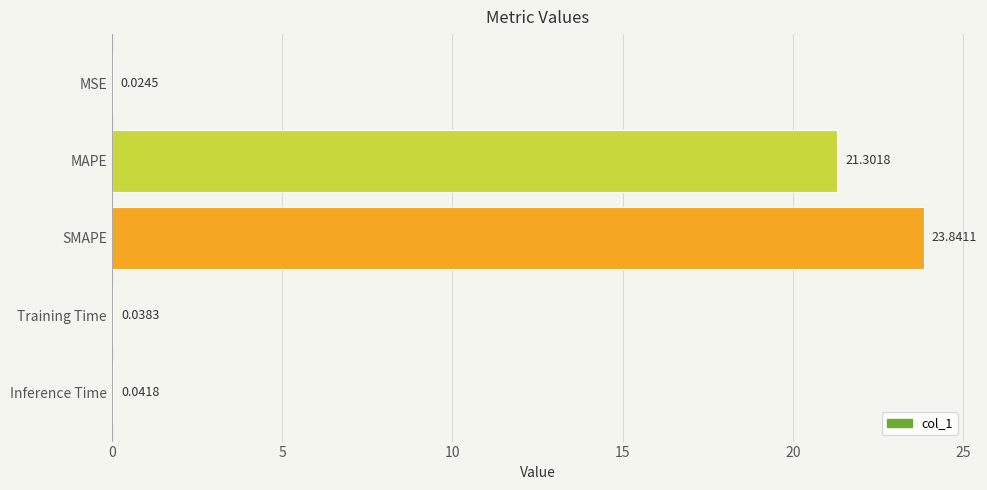

What is the change in value from SMAPE to Training Time?

-23.8